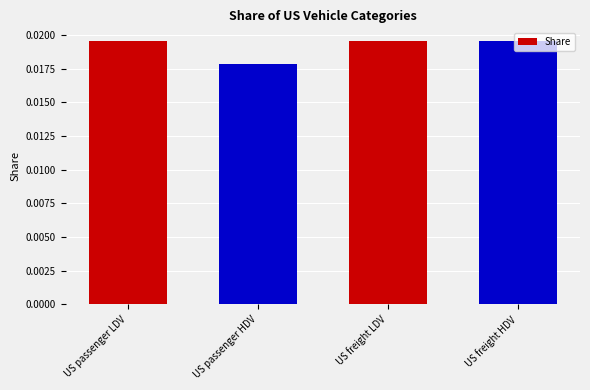

What is the label of the 4th bar from the left?

US freight HDV